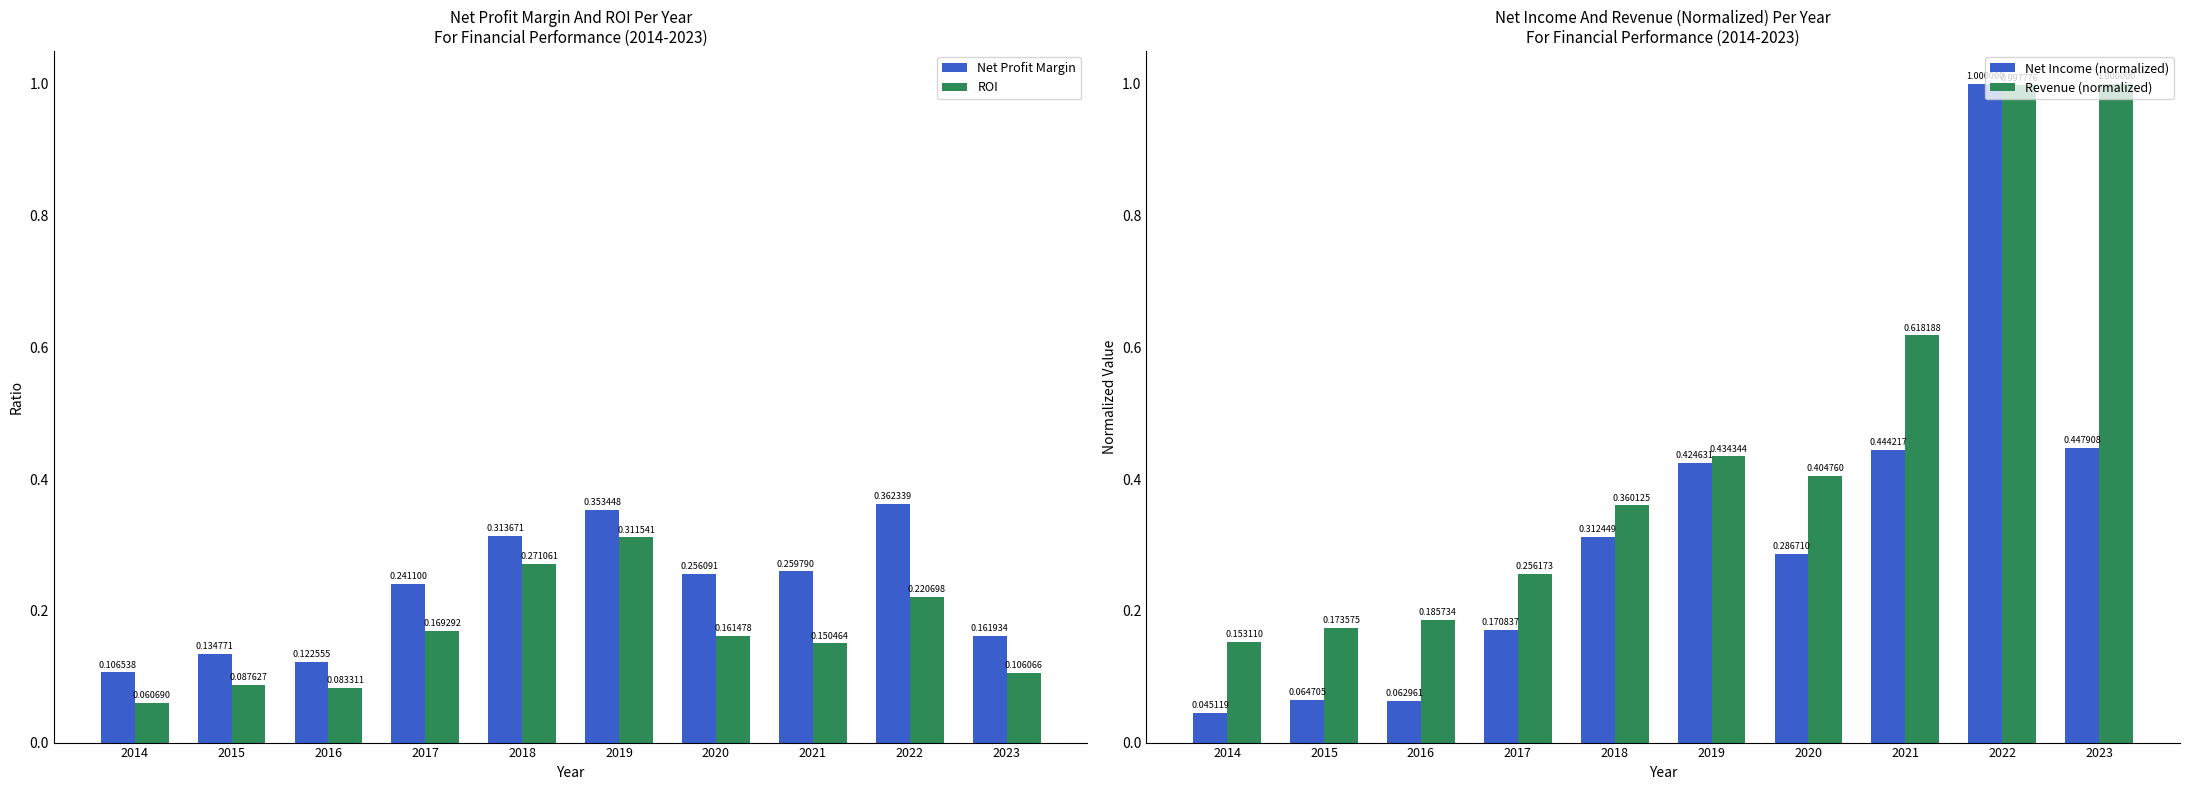

What is the lowest value of the Revenue (normalized) series?

0.2